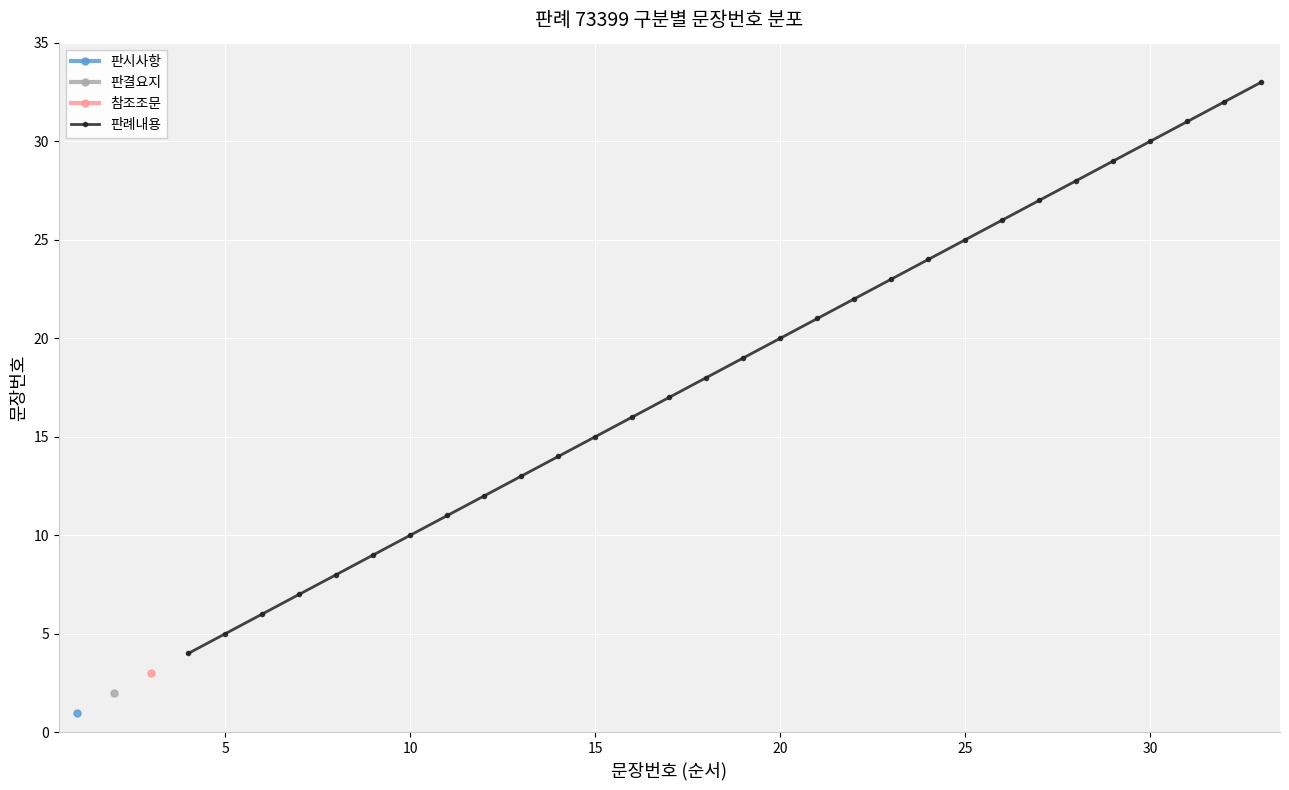

What is the sum of all values?

555